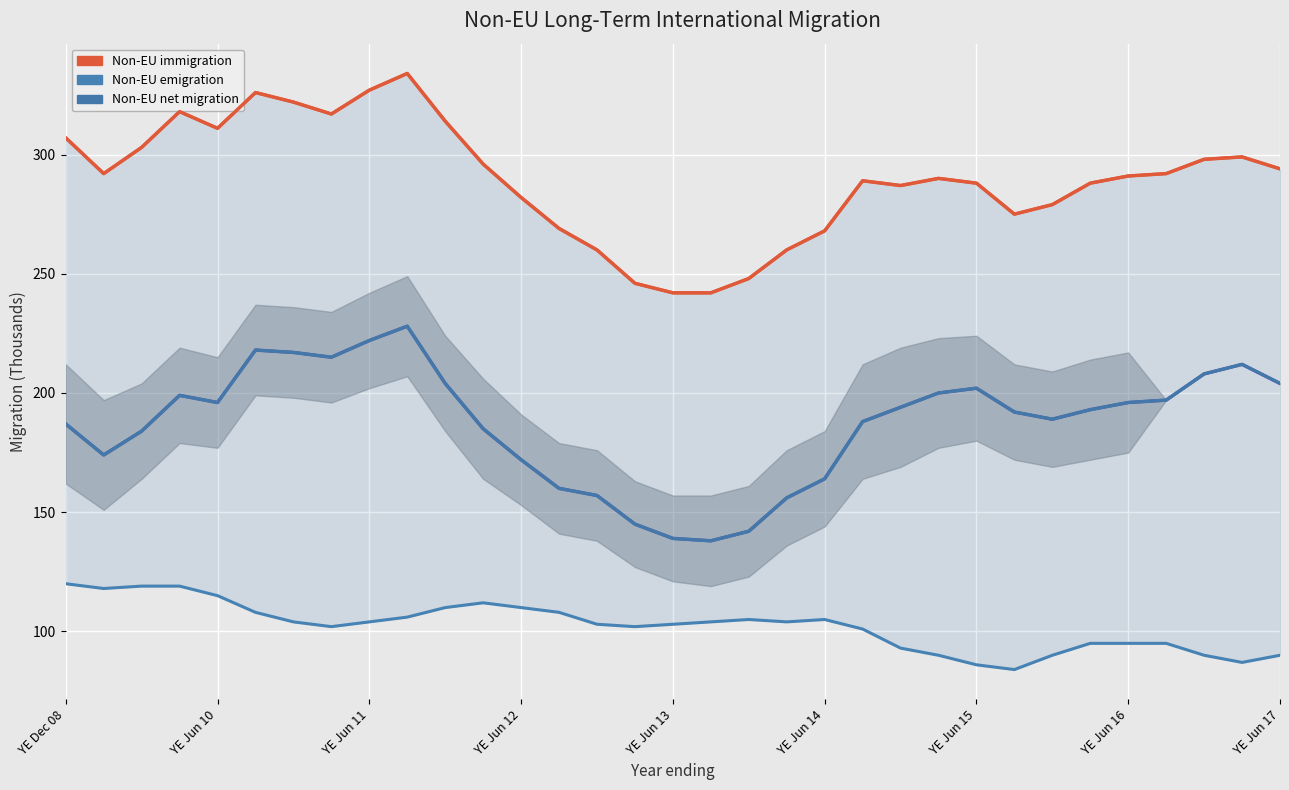

At how many categories does at least one series exceed 154?

33